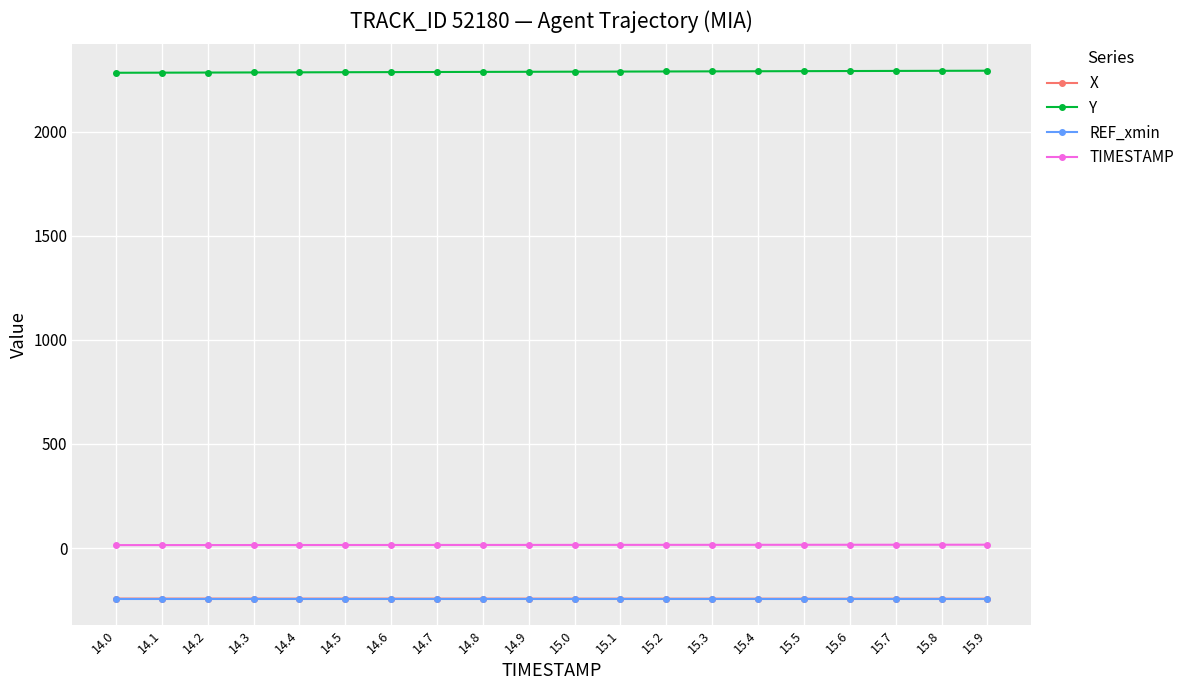

Is it true that X equals -243.7 at 15.8?

True